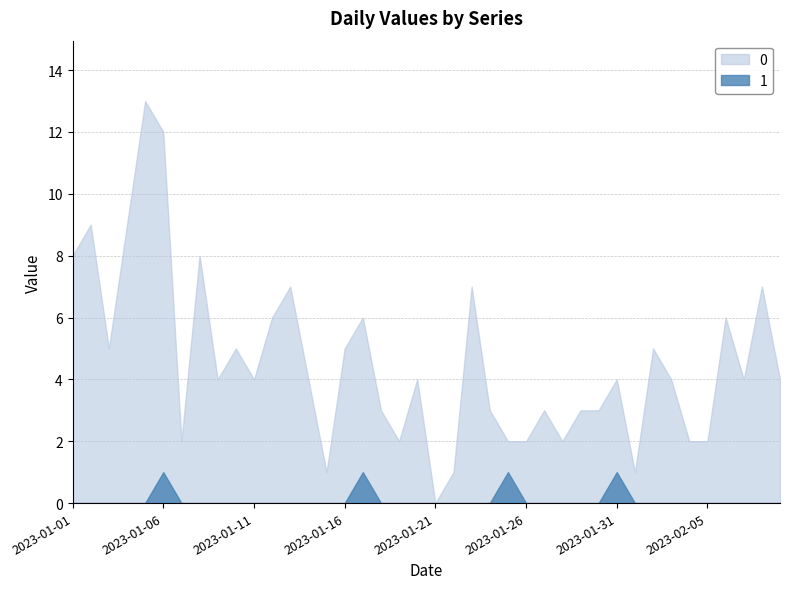

True or false: 1 has a value of 0 at 2023-01-12.

True